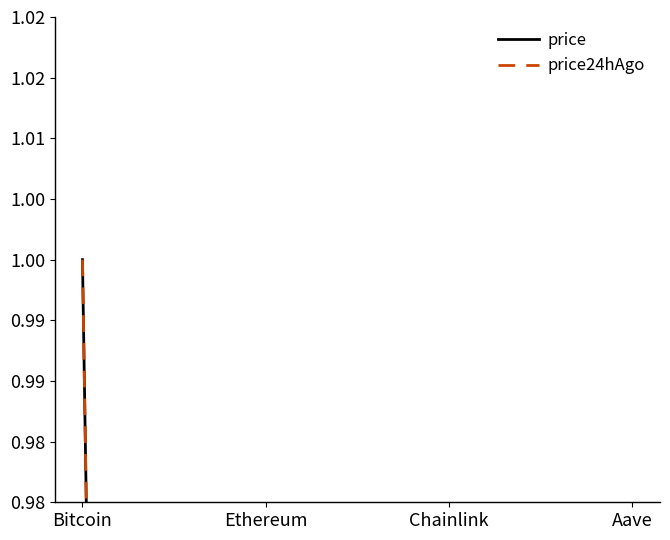

Where is price24hAgo nearest to the value 0?

Chainlink